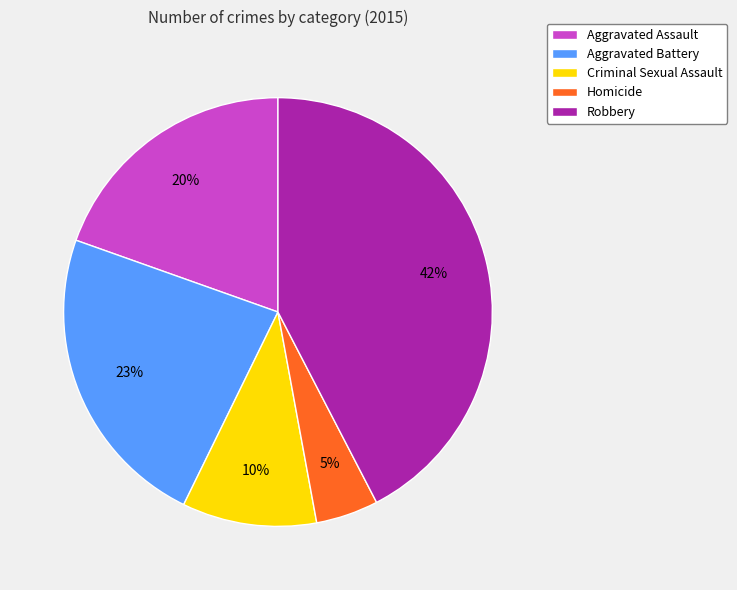

To the nearest percent, what is the difference between the Criminal Sexual Assault and Robbery slice percentages?

32%